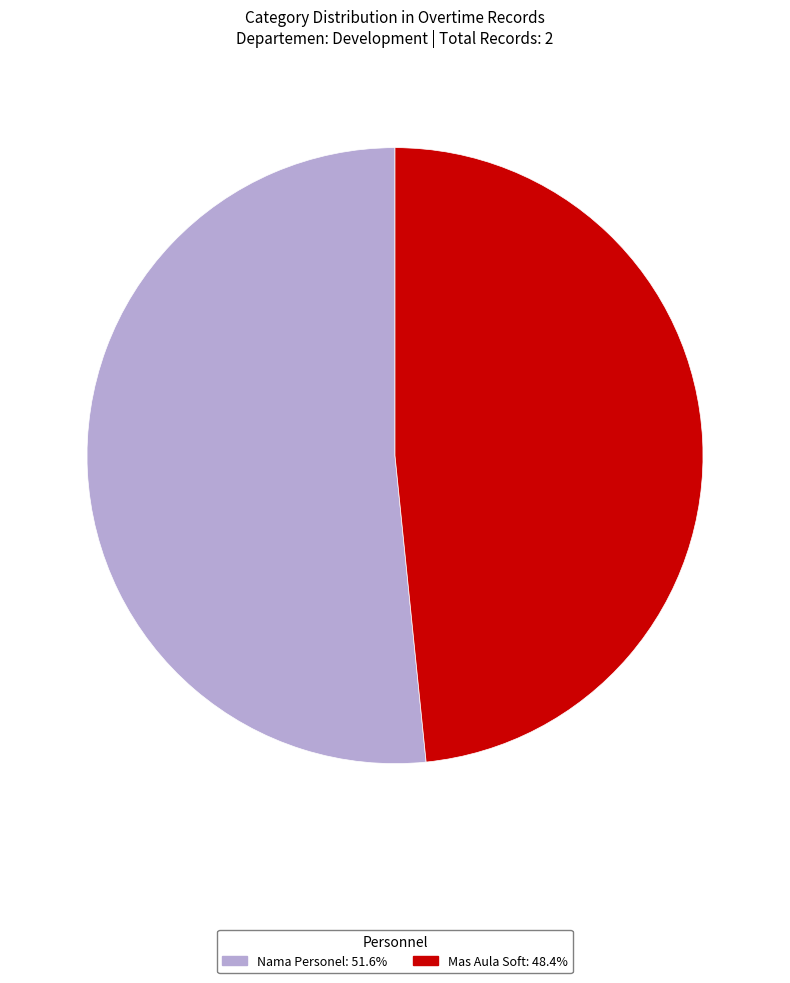

Rank the categories by value from highest to lowest.

Nama Personel, Mas Aula Soft